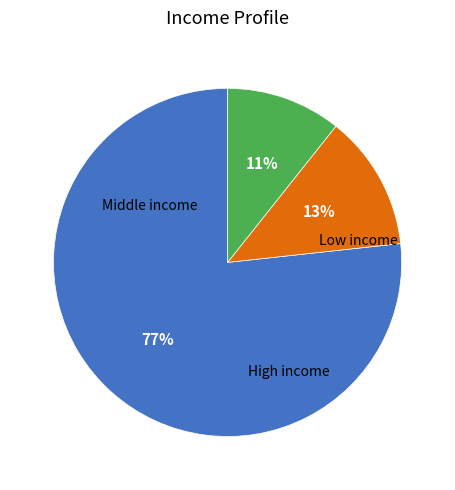

Is there any slice that represents more than half of the pie?

Yes